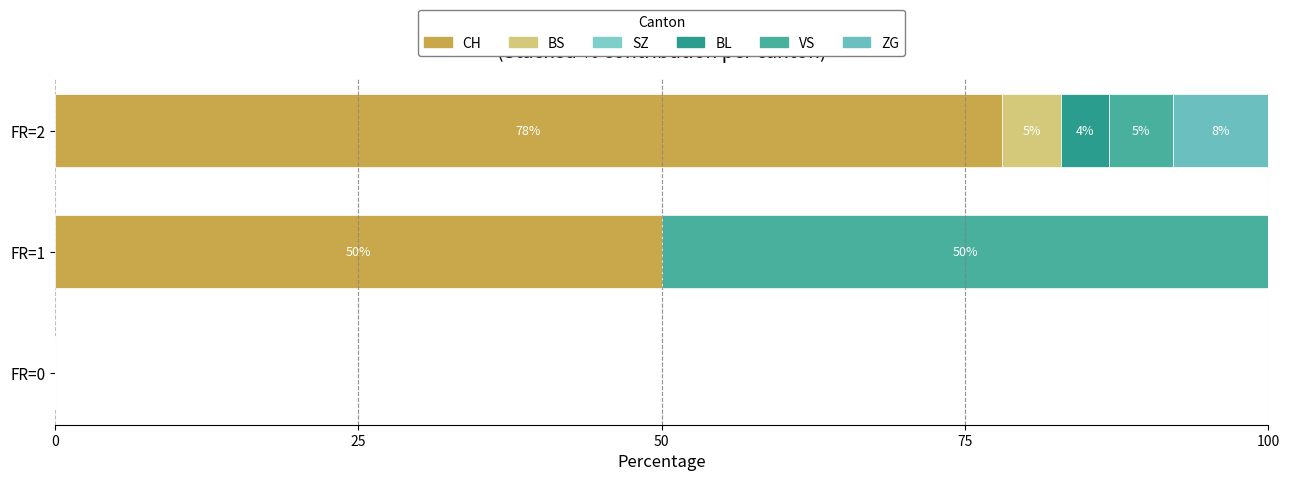

What is the sum of all CH values?

128.1